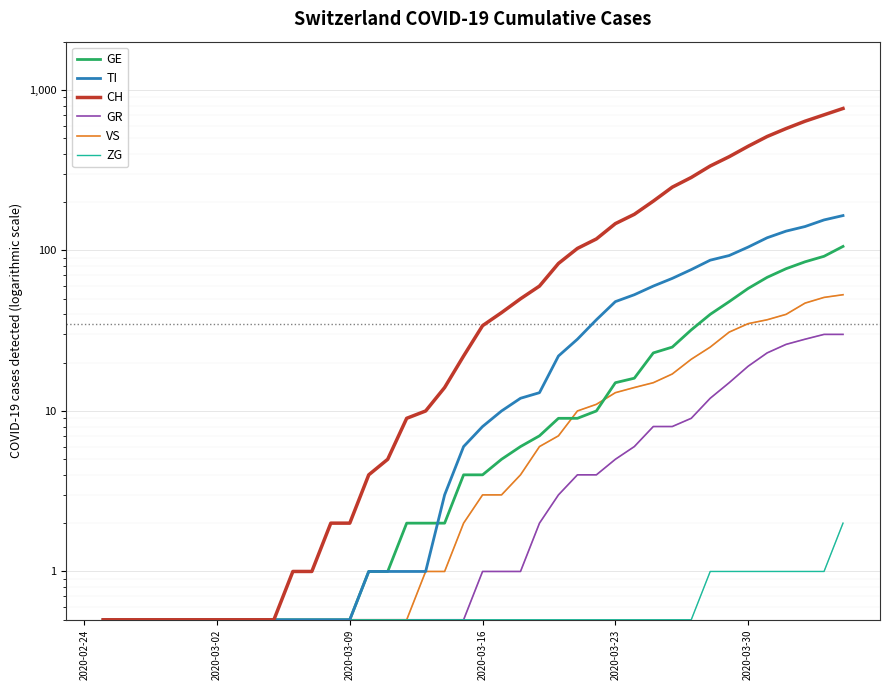

How many lines are shown in the chart?

6